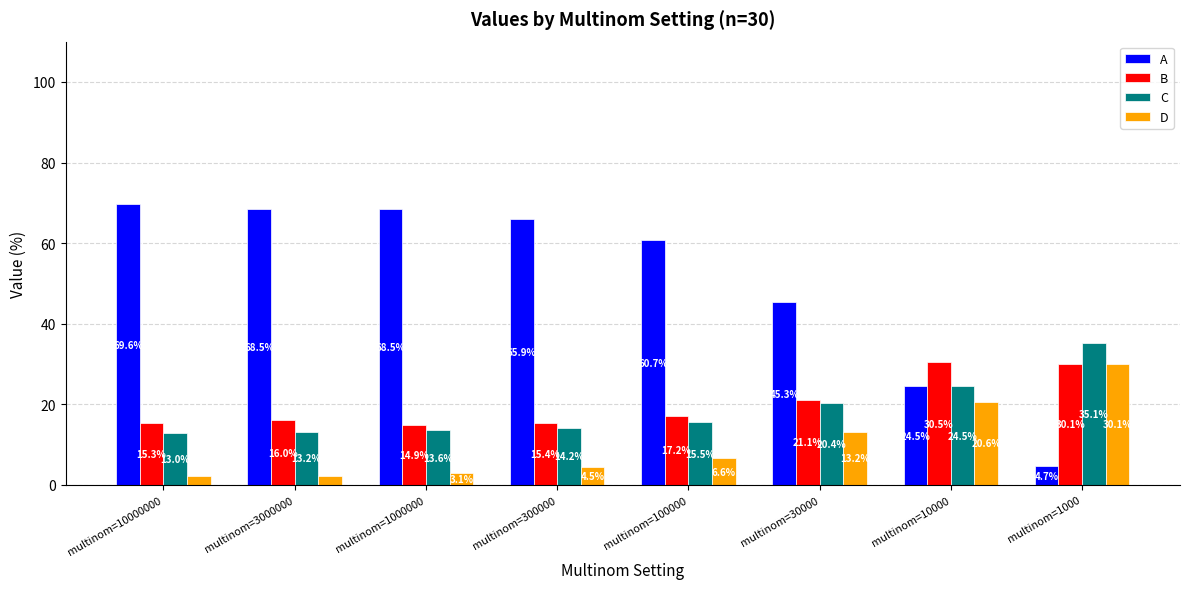

What is the value of the C bar at the 2nd from the left?

13.2